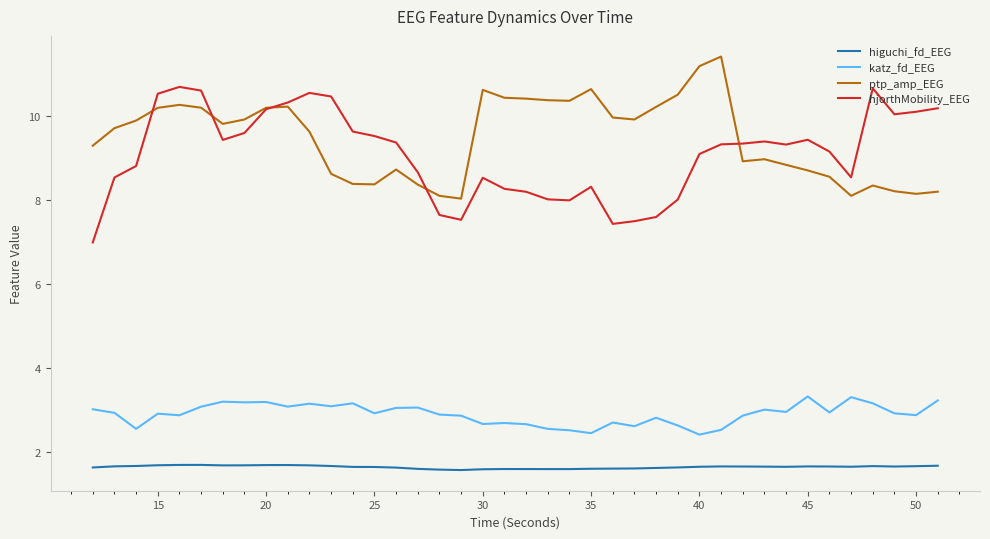

Rank the series by their maximum value, from highest to lowest.

ptp_amp_EEG, hjorthMobility_EEG, katz_fd_EEG, higuchi_fd_EEG